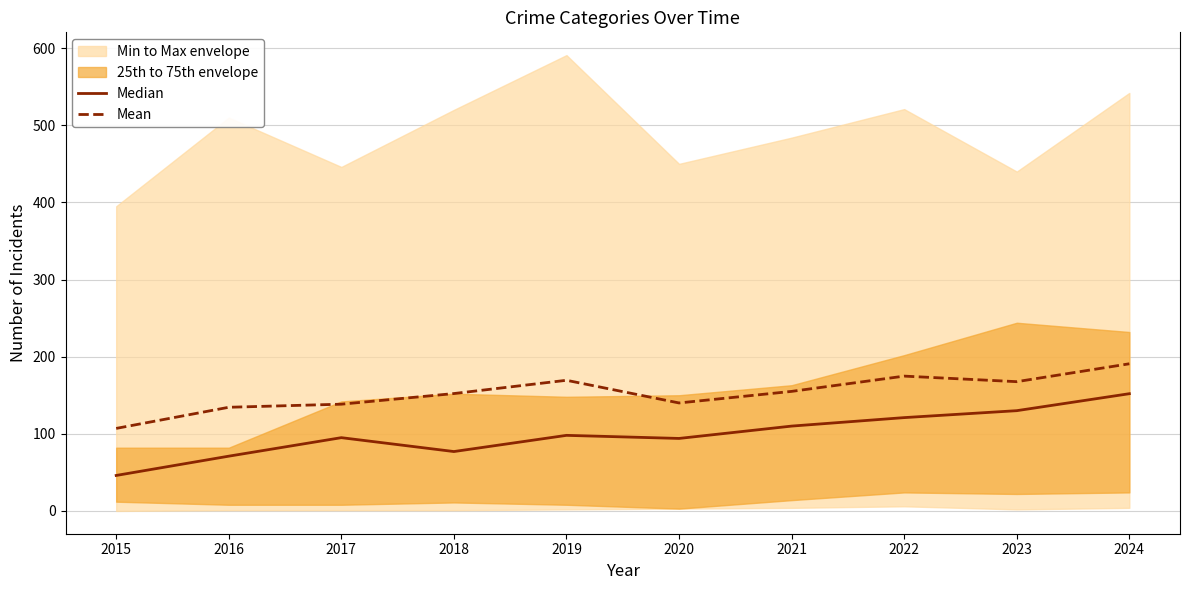

What is the total value across all series at 2019?

267.4